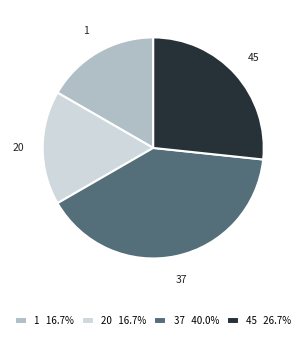

Is there any slice that represents more than half of the pie?

No